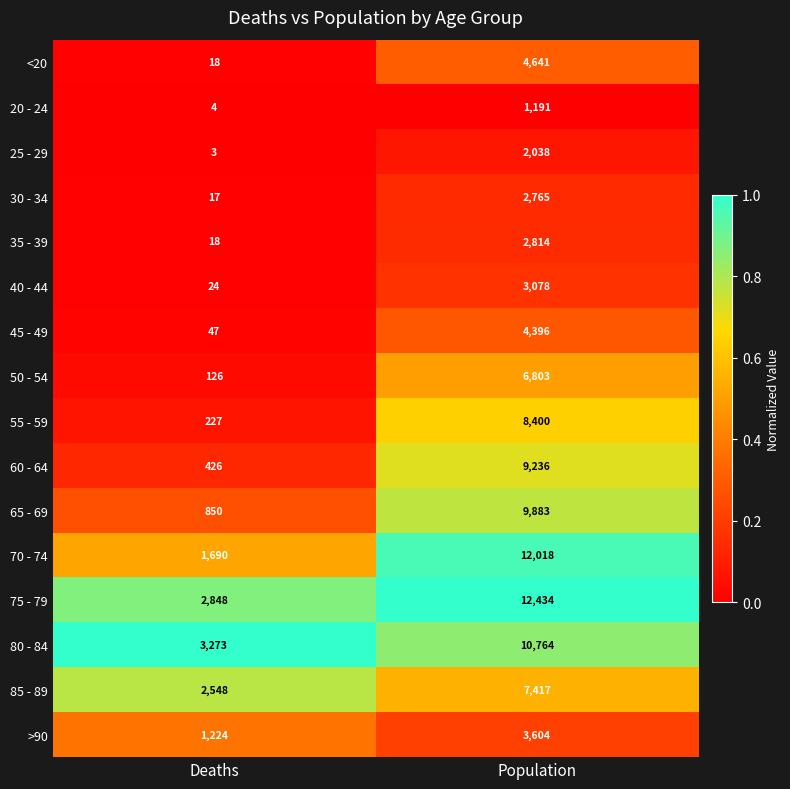

At which label is 25 - 29 closest to 1020?

Deaths